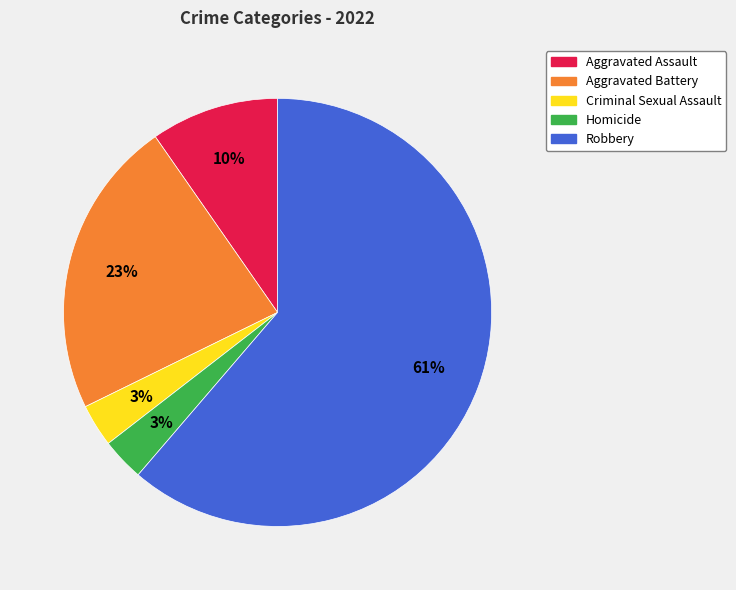

To the nearest percent, what is the combined percentage of Aggravated Assault and Robbery?

71%